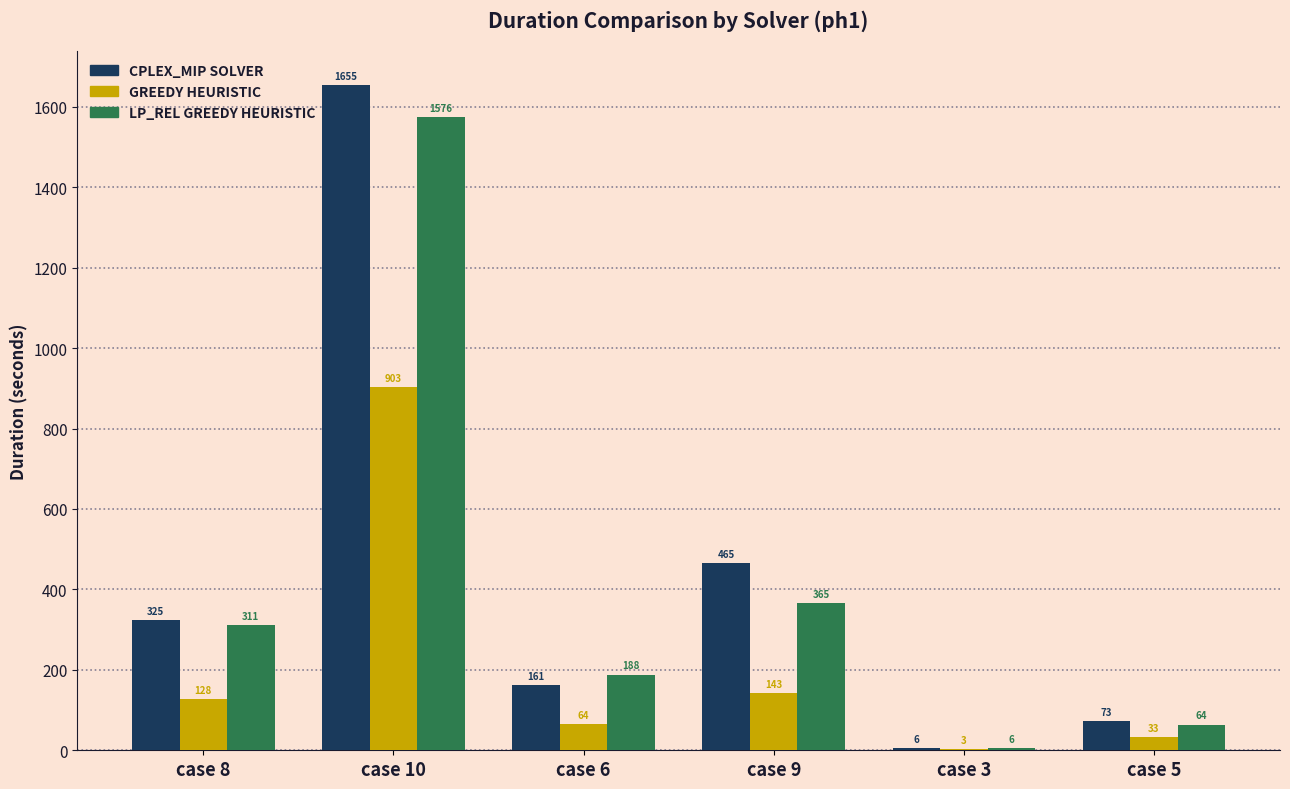

True or false: CPLEX_MIP SOLVER has a value of 324.7 at case 8.

True